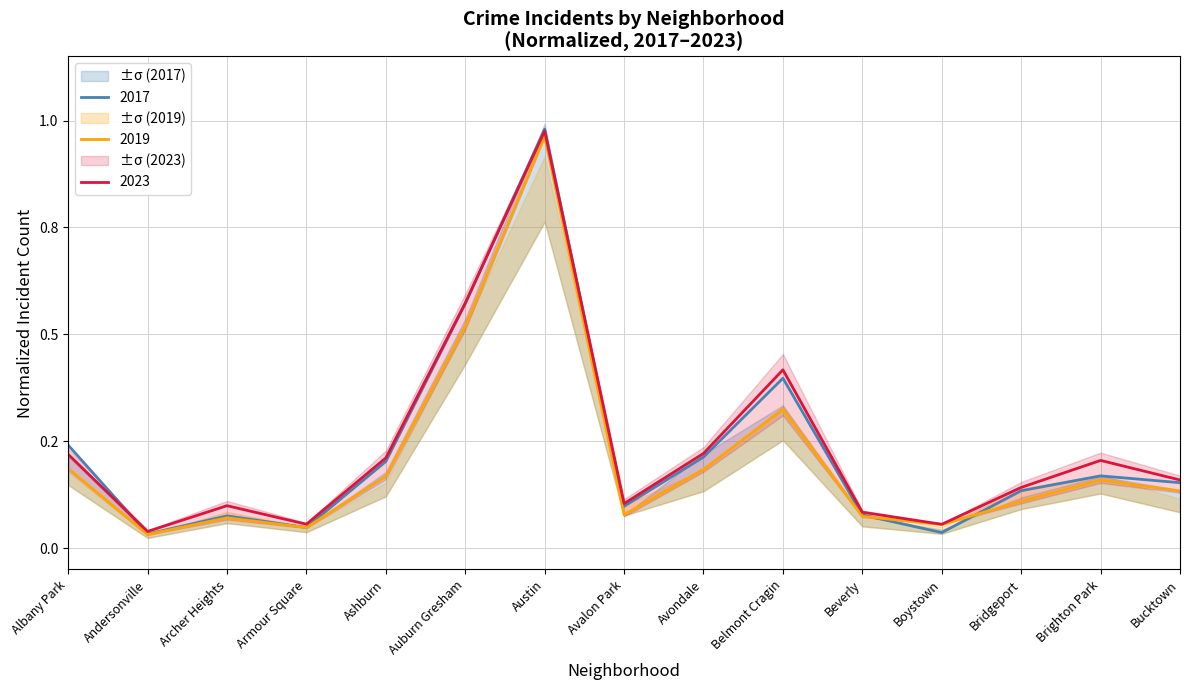

The value of 2019 at Austin is 1.0. True or false?

True